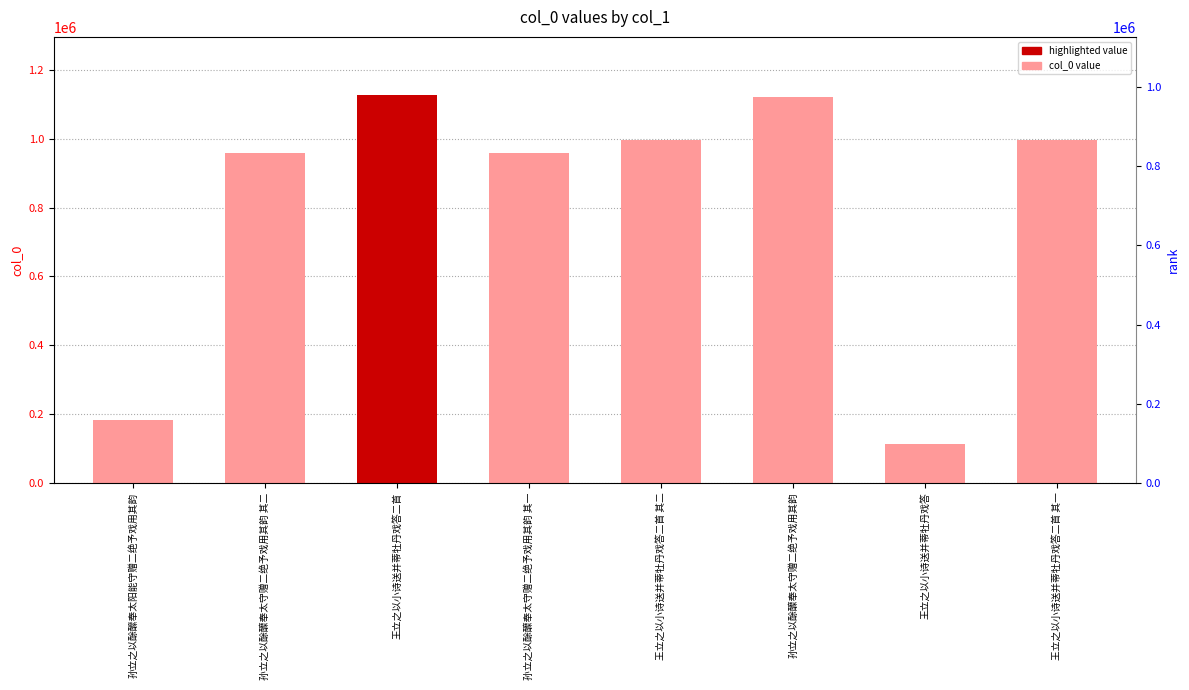

Which label corresponds to the largest value in the chart?

王立之以小诗送并蒂牡丹戏答二首